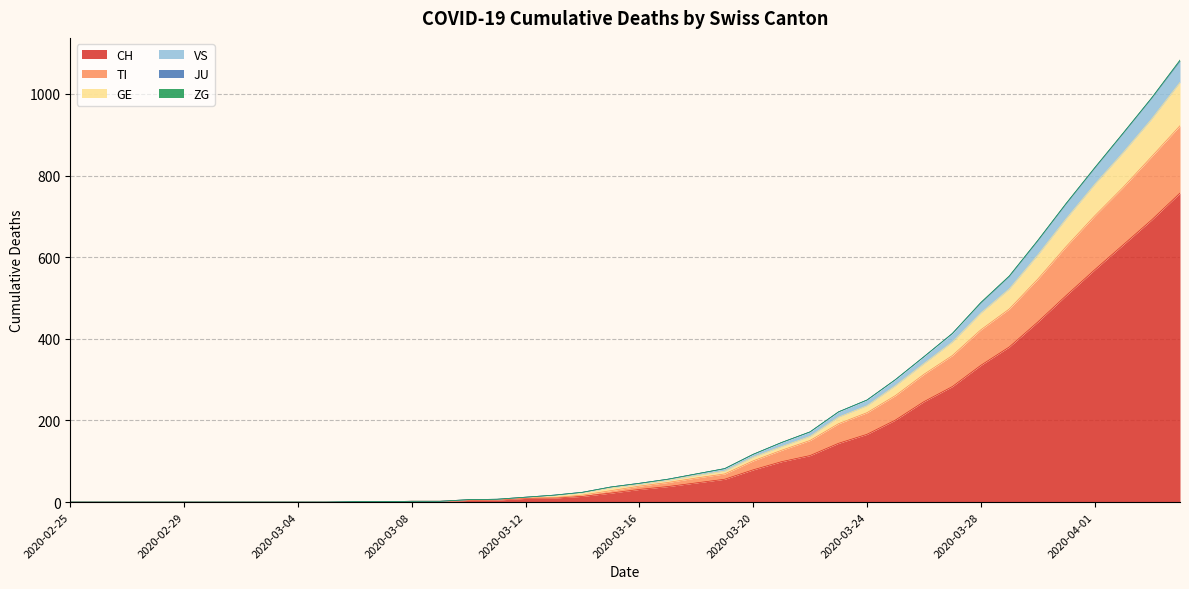

Does the chart have visible grid lines?

Yes